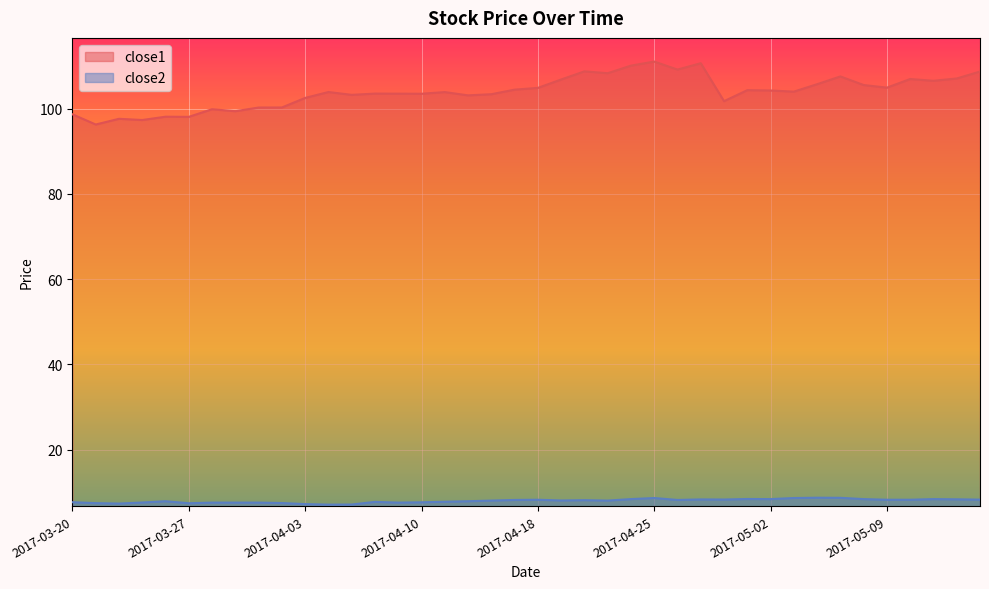

Rank the series at 2017-03-31 from lowest to highest value.

close2, close1